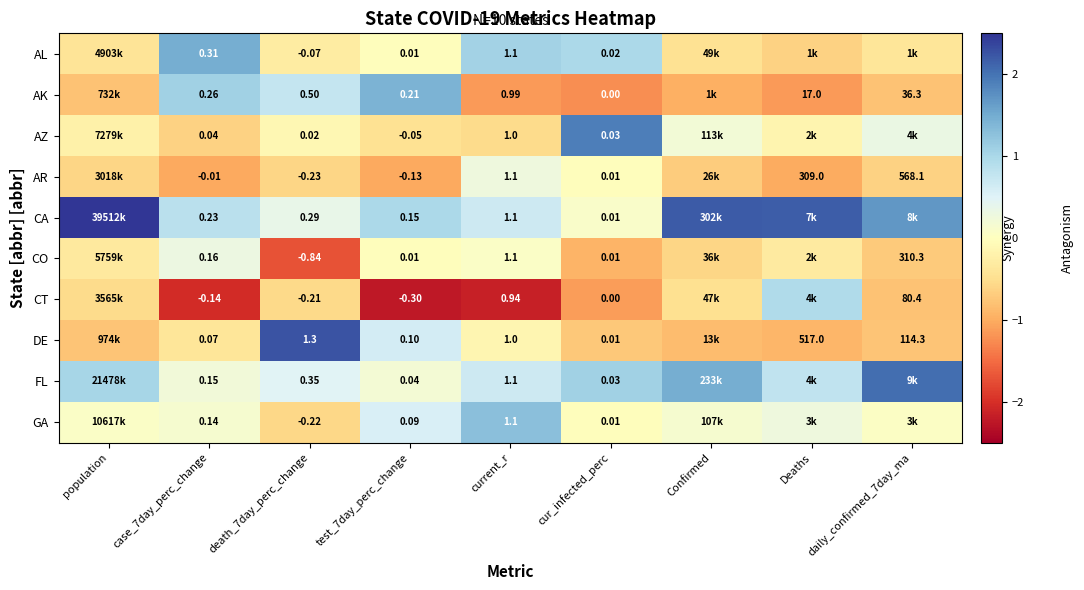

Between Deaths and cur_infected_perc, which is larger?

cur_infected_perc